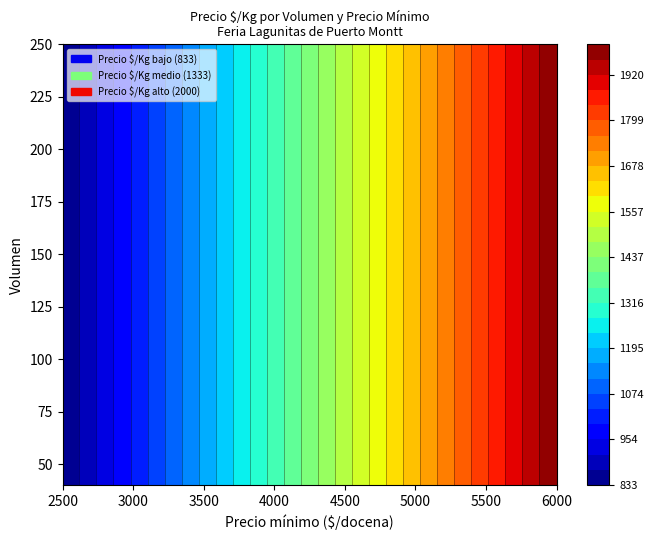

At which category does the chart reach its peak across all series?

40_6000